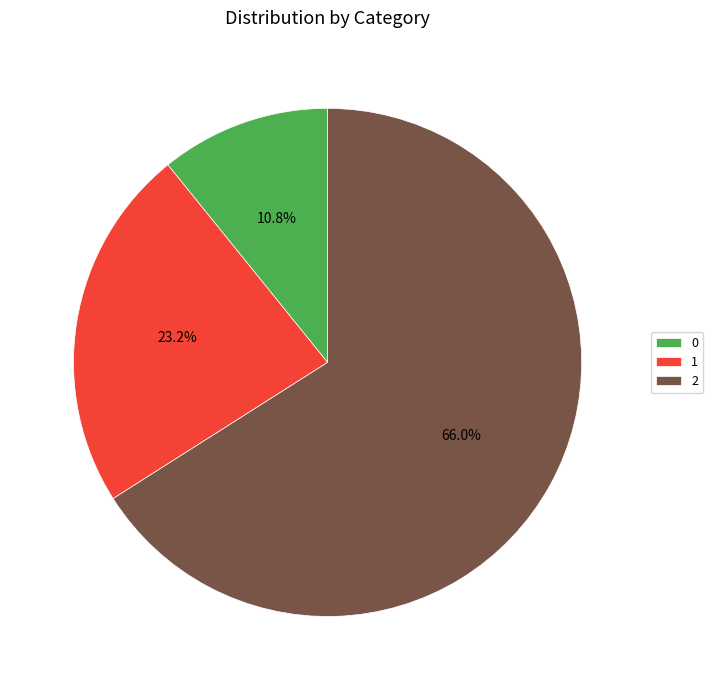

Rank the categories by value from lowest to highest.

0, 1, 2